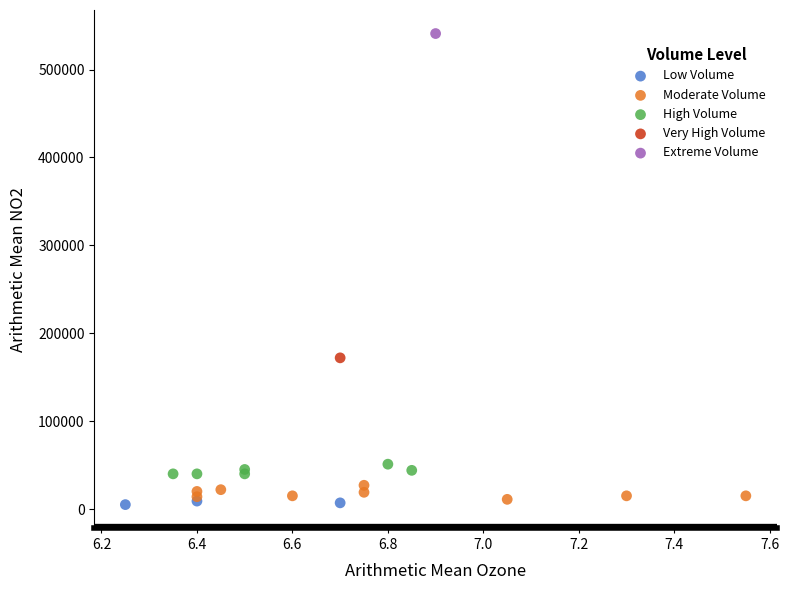

Which series contains the lowest Y value?

Low Volume